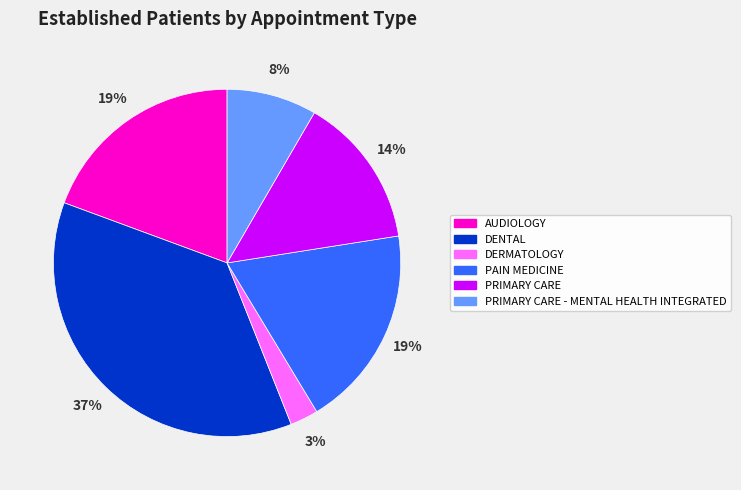

Combined, do AUDIOLOGY and PRIMARY CARE account for over 50%?

No